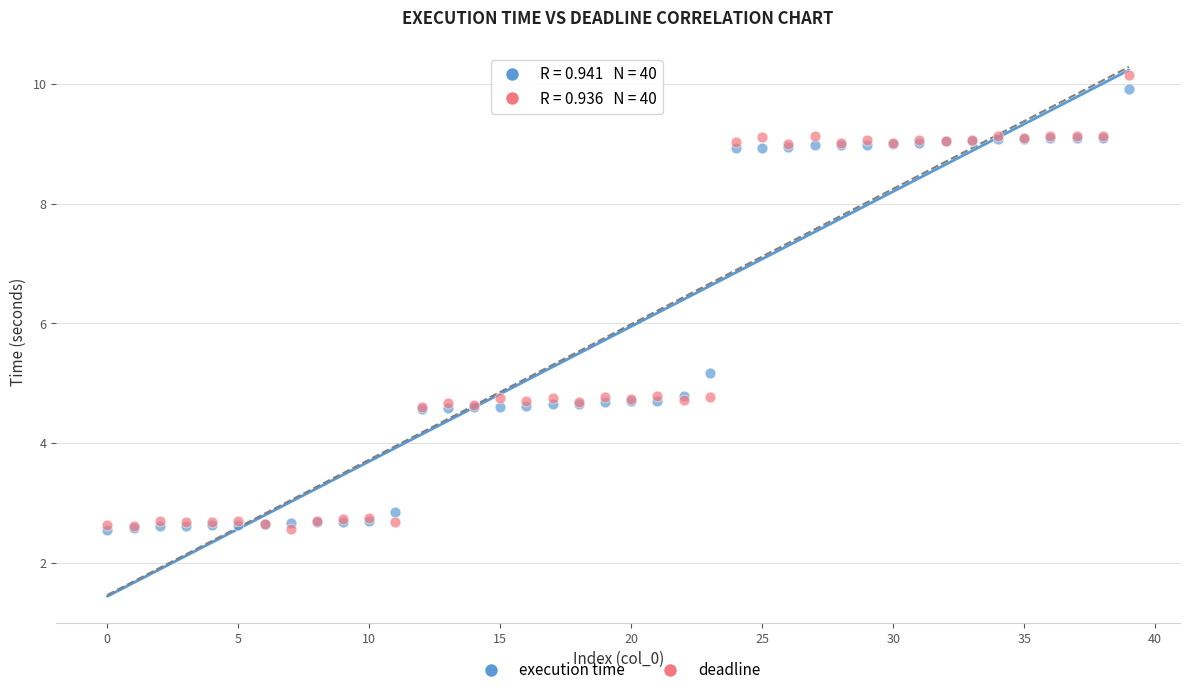

In the deadline series, what Y value is closest to 6?

4.8